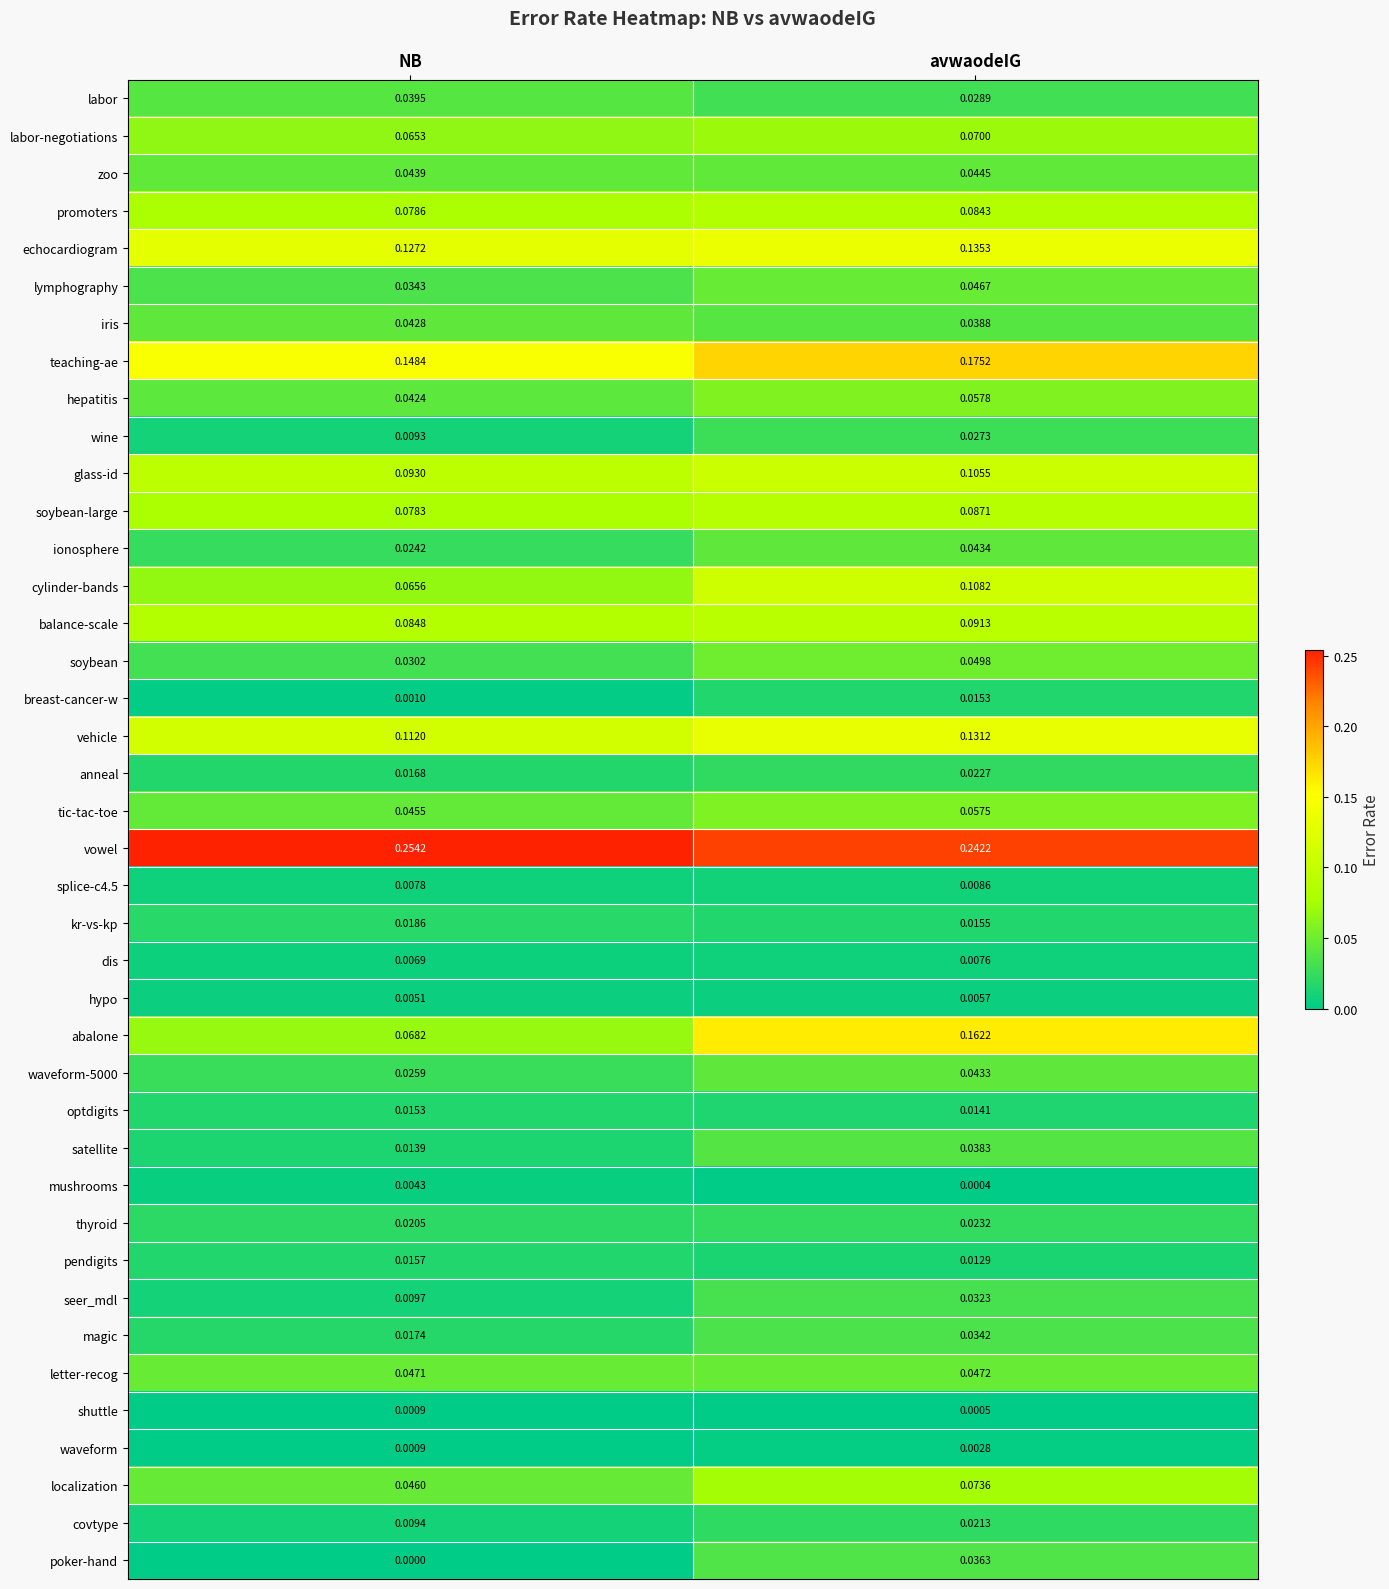

Which category has the lowest value in the abalone series?

NB